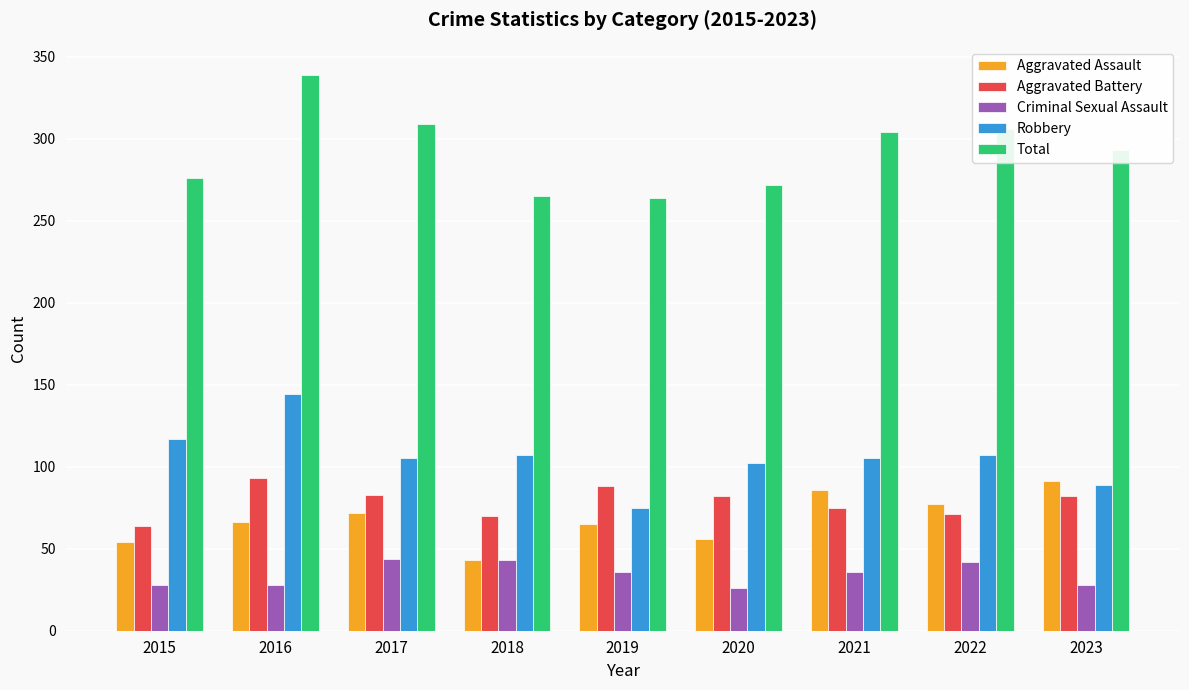

What is the total value across all series at 2021?

606